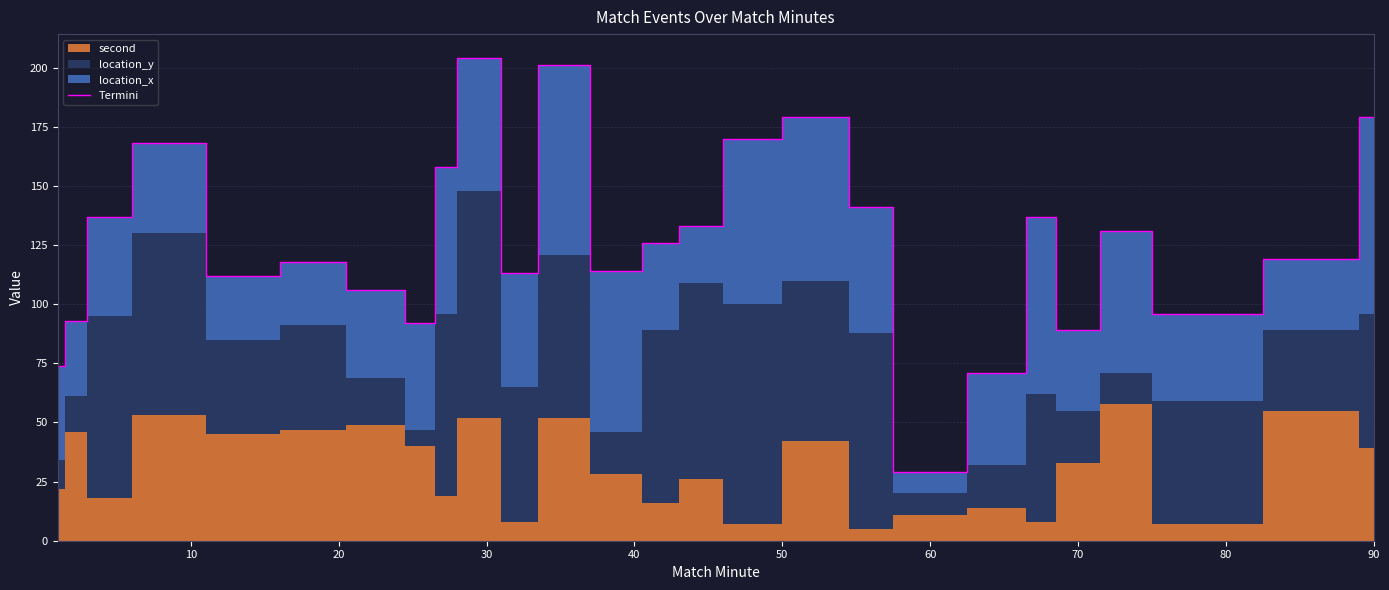

What is the lowest value of the Termini series?

29